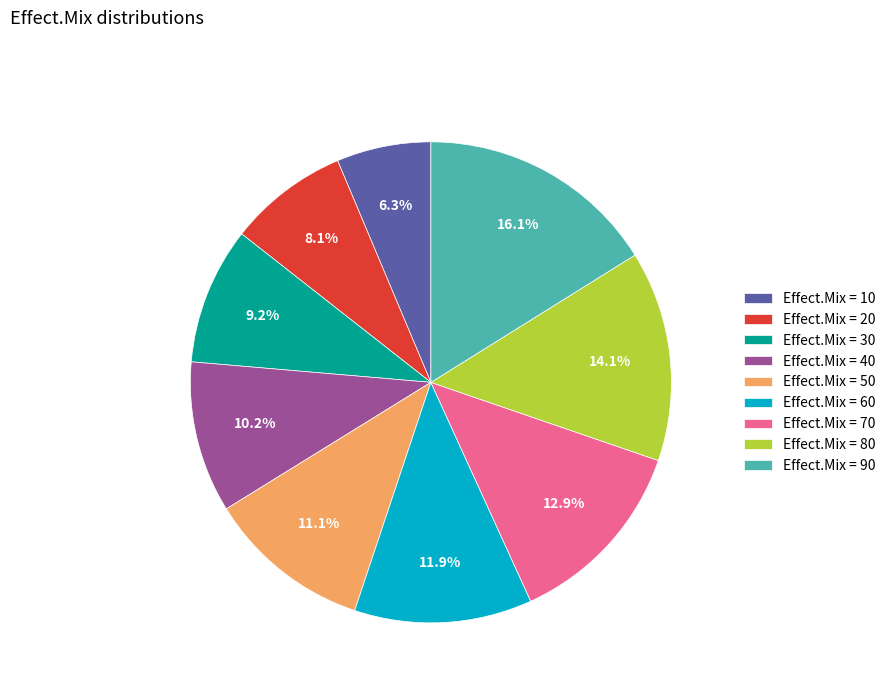

Count the number of slices in the pie.

9